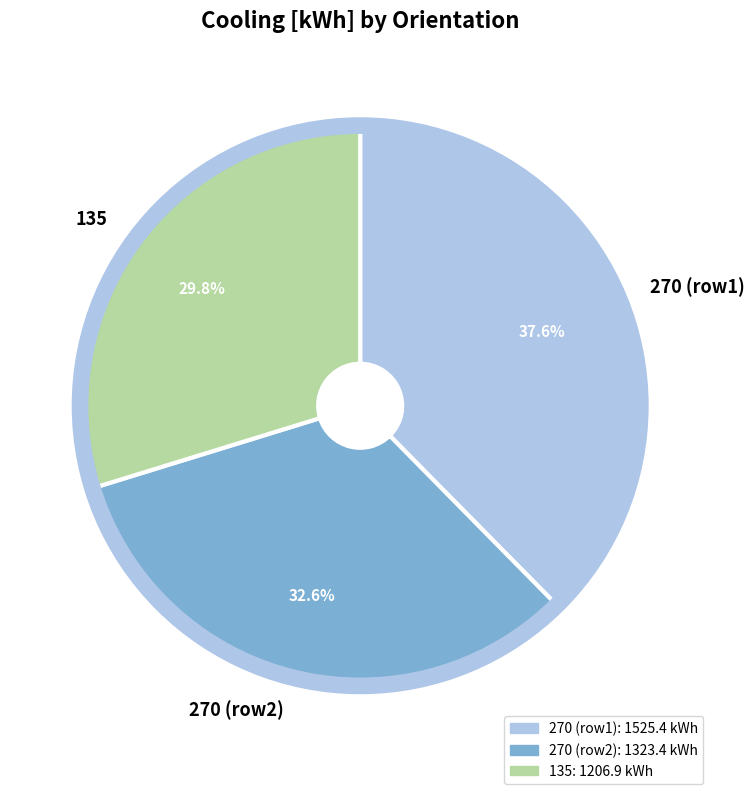

Between 270 (row2) and 135, which is larger?

270 (row2)